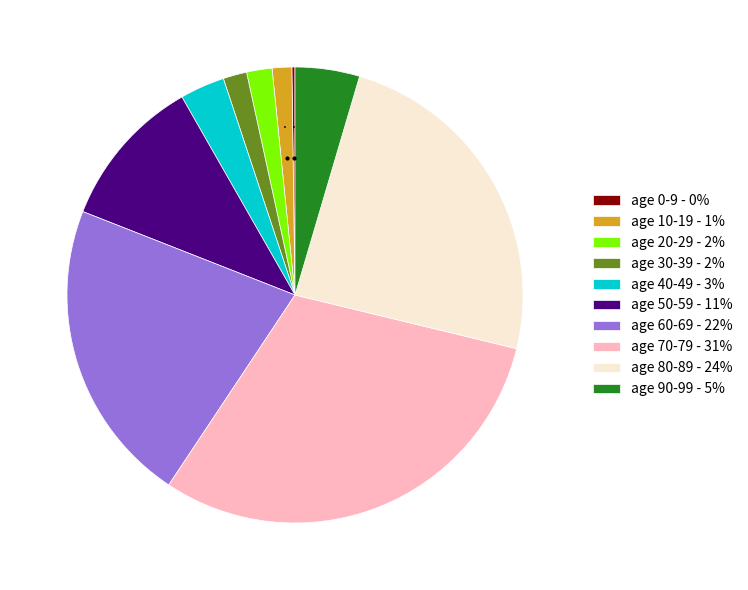

Is it true that age 40-49 - 3% is 3% of the pie?

True